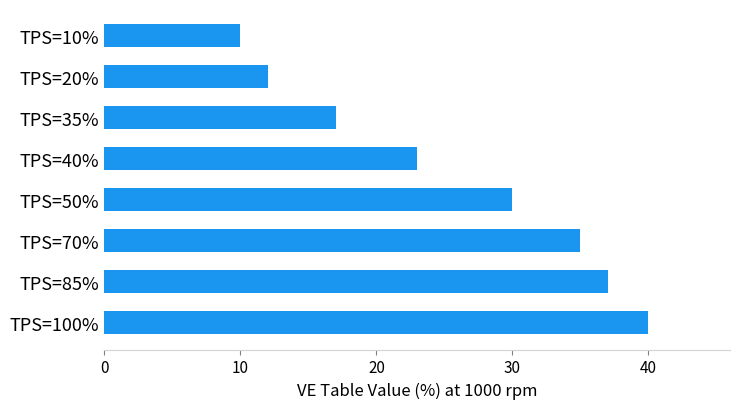

How many categories are shown in the chart?

8